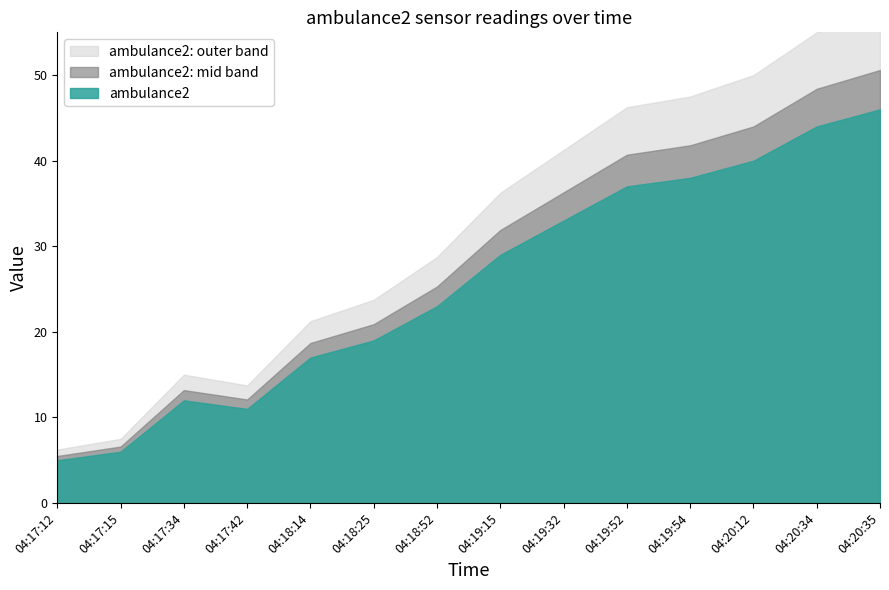

Where is the first local maximum?

04:17:34